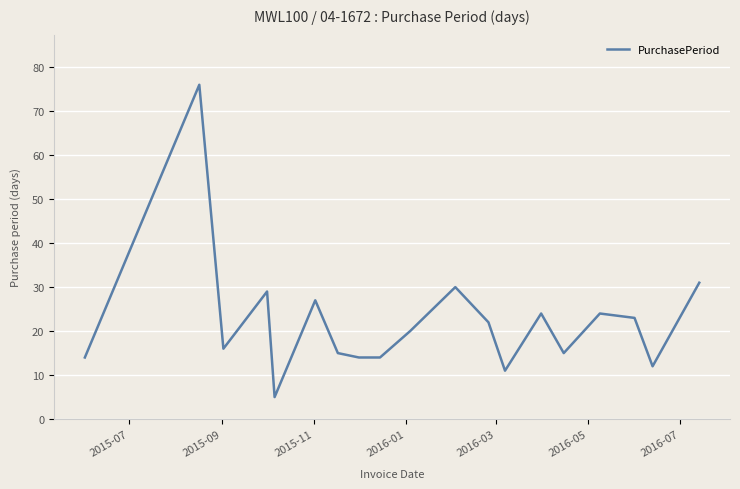

Does the chart display data point markers on the line(s)?

No